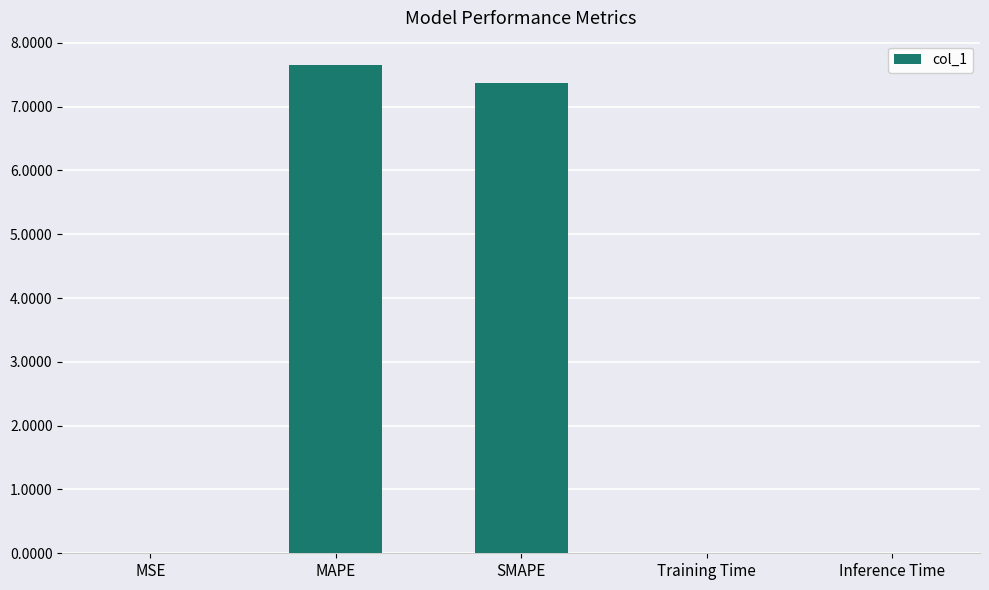

Is it true that the value at SMAPE is 7.4?

True